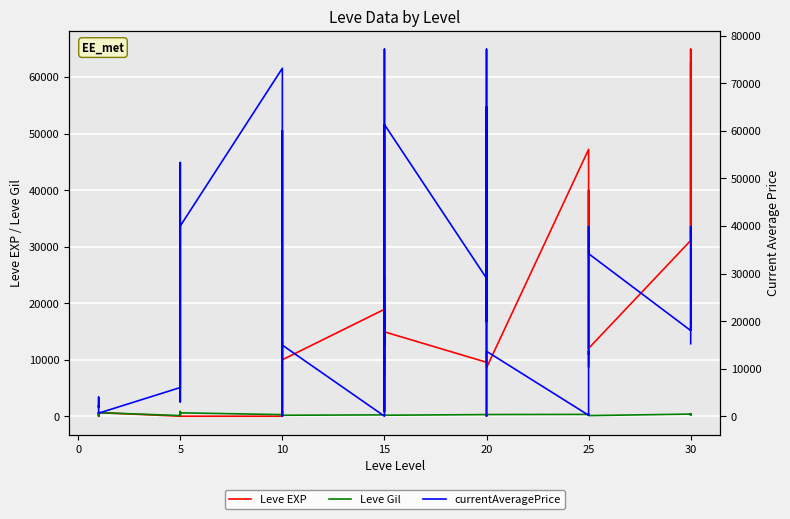

What is the average value of the Leve Gil series?

353